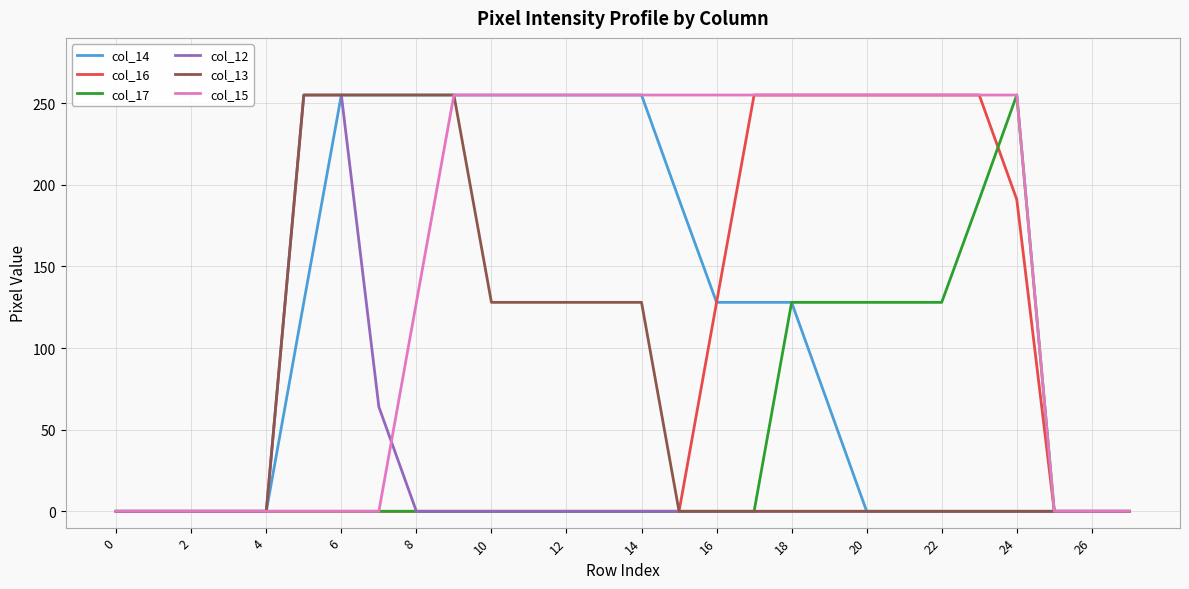

What is the maximum value for col_15?

255